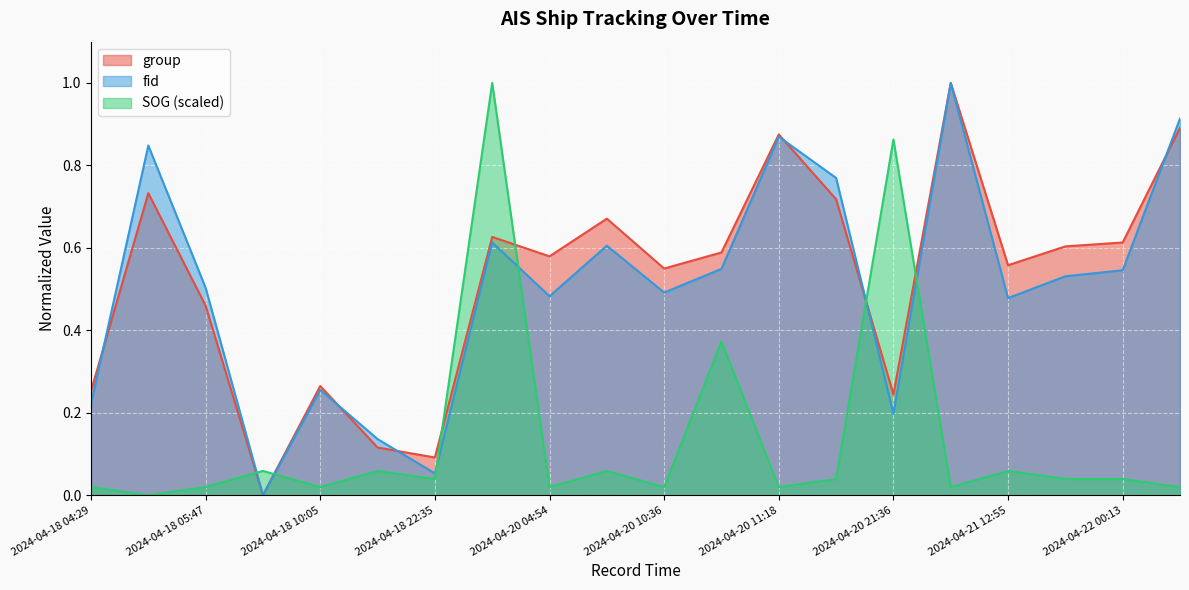

Which series ends up on top after the final intersection of group and fid?

fid